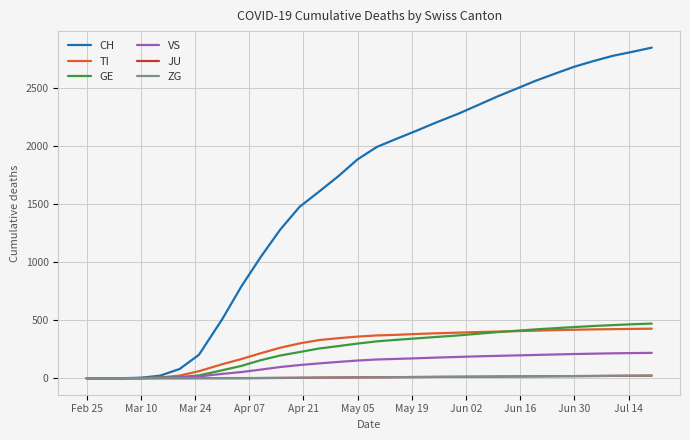

What is the average value of the ZG series?

8